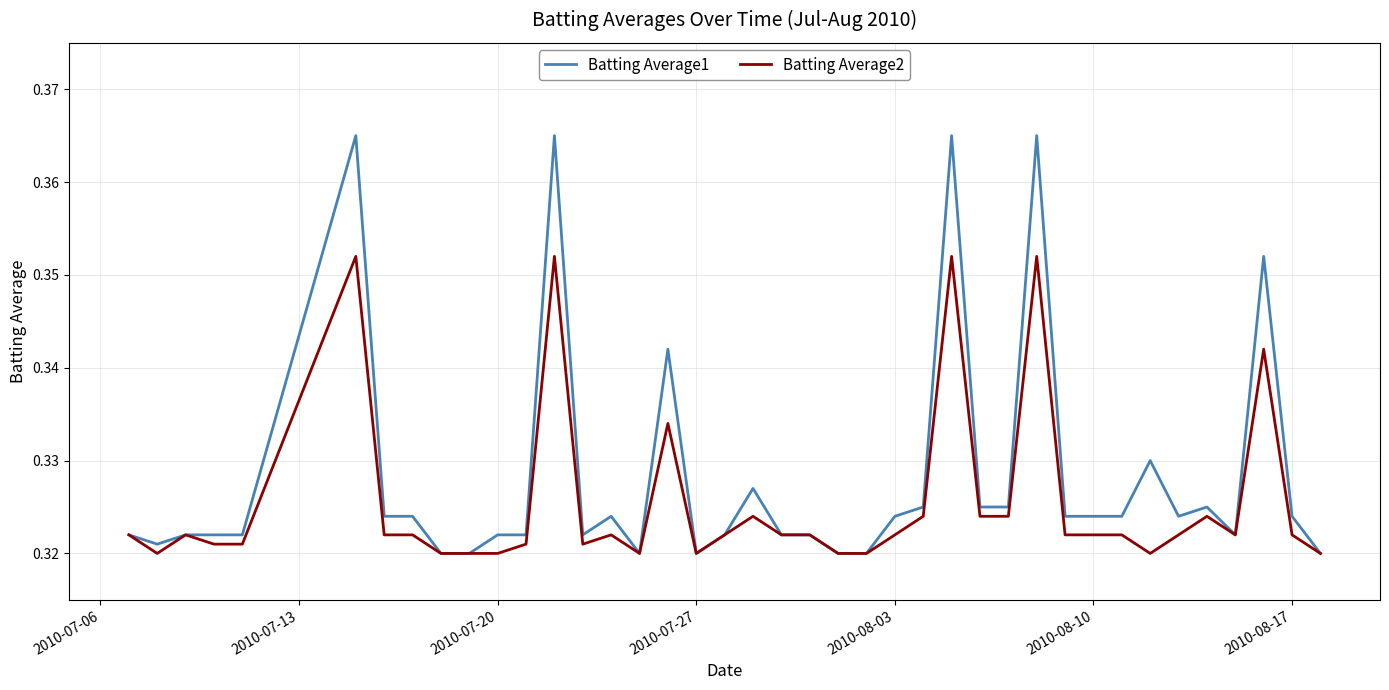

List the series in order of their peak value, highest first.

Batting Average1, Batting Average2